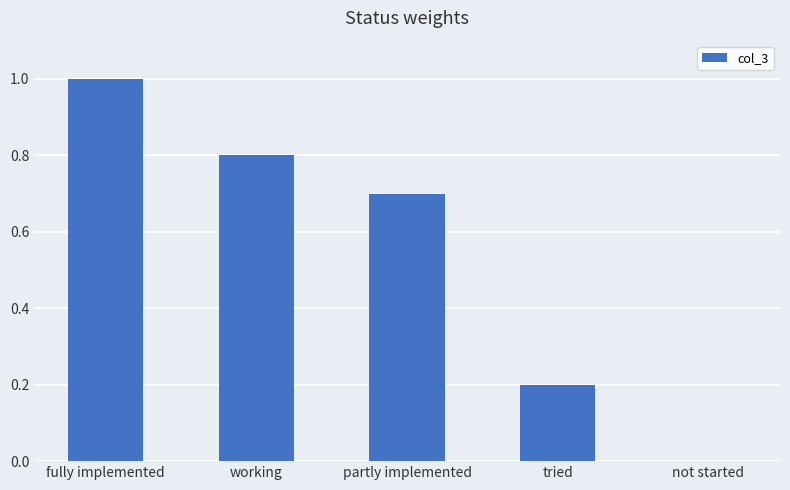

What is the sum of all values?

2.7